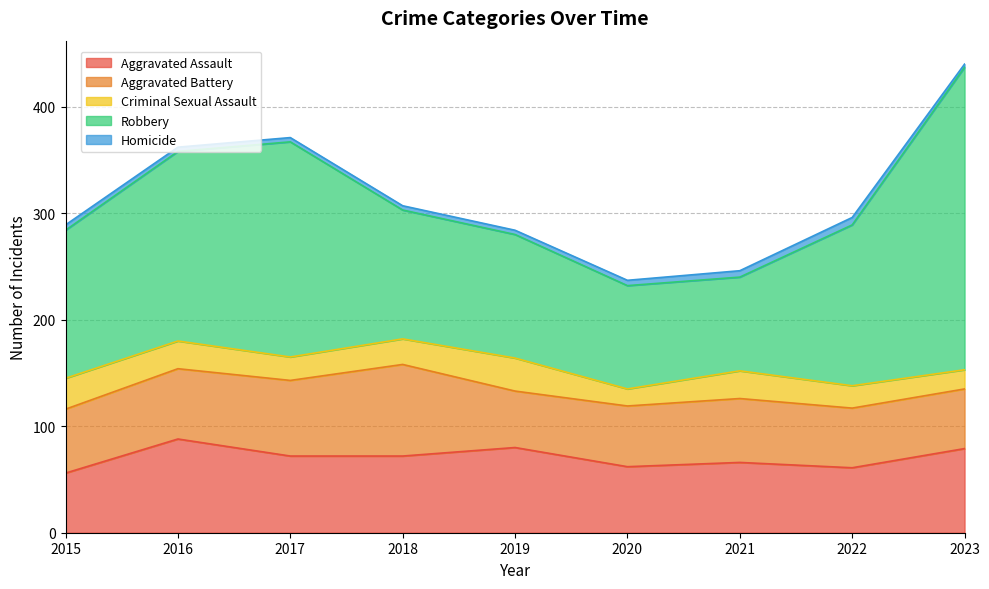

In Aggravated Assault, how many points are lower than both neighbors (excluding endpoints)?

2